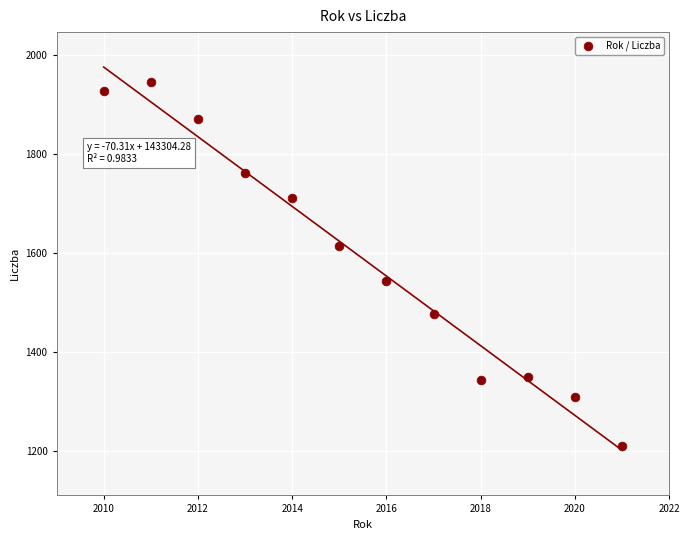

What is the range of Y values (max minus min)?

735.2